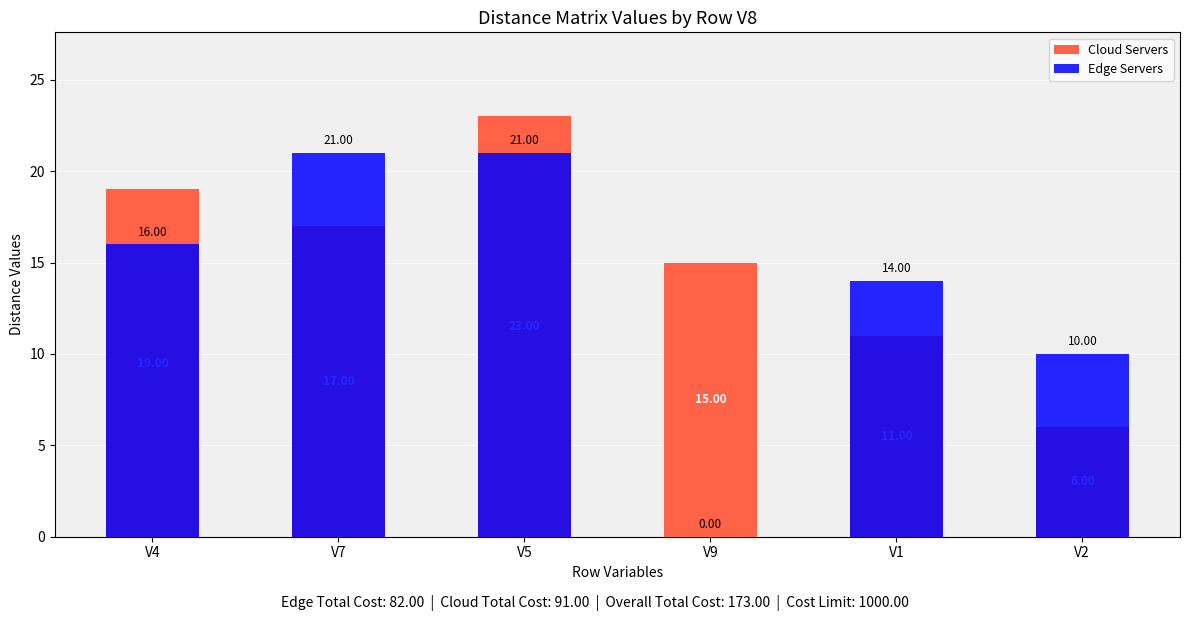

What is the difference between the second highest and second lowest values in the Cloud Servers series?

8